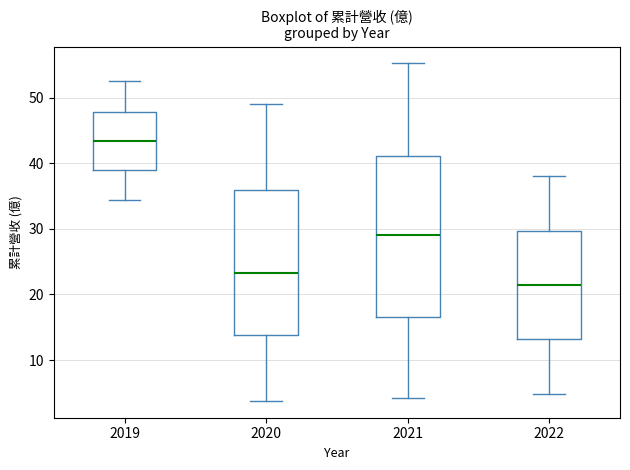

Where does the median line of the box at x = 2021 sit on the y-axis? The values are not printed on the chart, so give them approximately, as read against the axis.

29